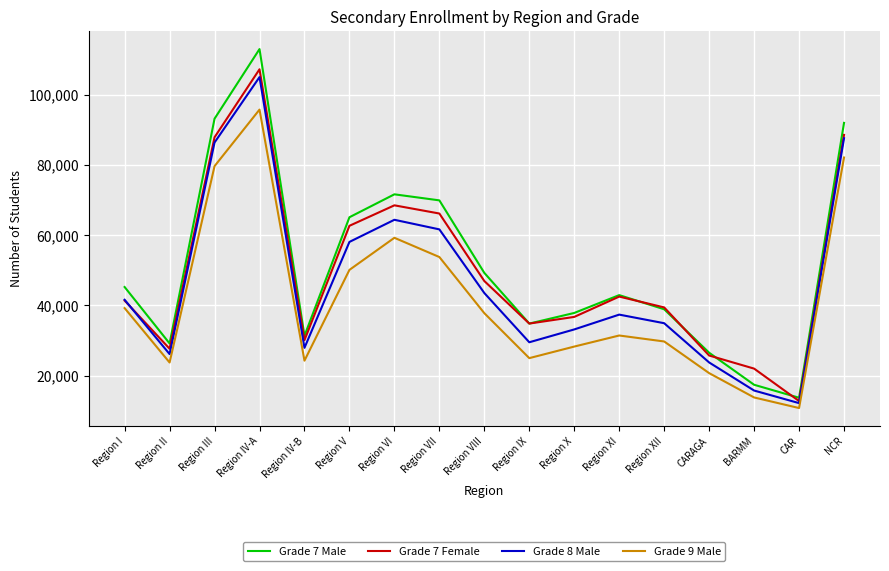

What are all the series names shown in the legend?

Grade 7 Male, Grade 7 Female, Grade 8 Male, Grade 9 Male